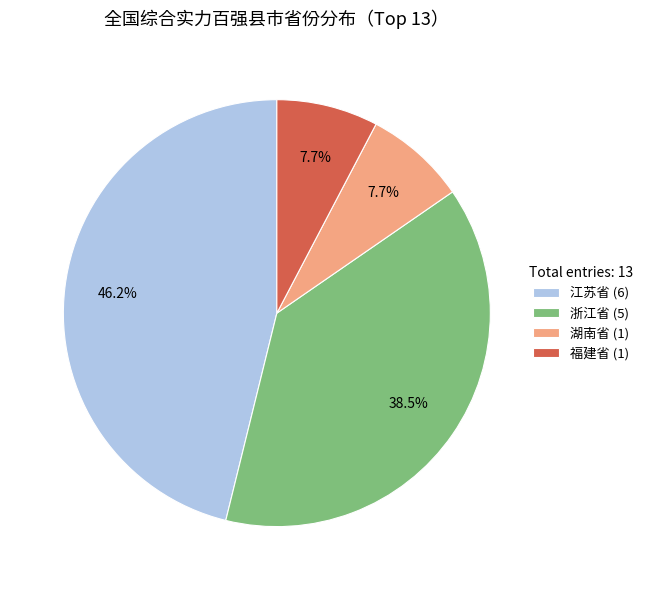

Is there a majority slice in this chart?

No